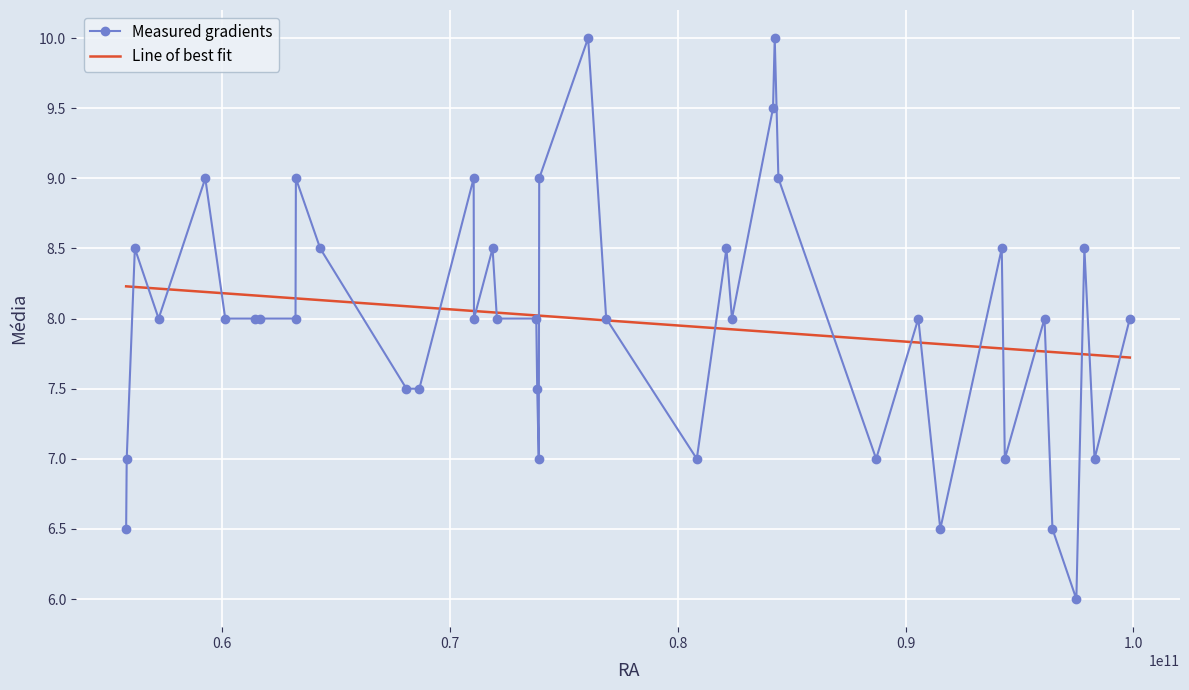

Rank the series by their maximum value, from lowest to highest.

Line of best fit, Measured gradients